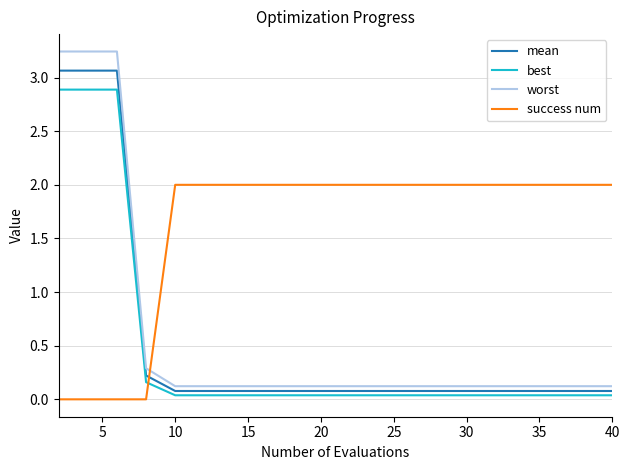

List the series in order of their peak value, highest first.

worst, mean, best, success num